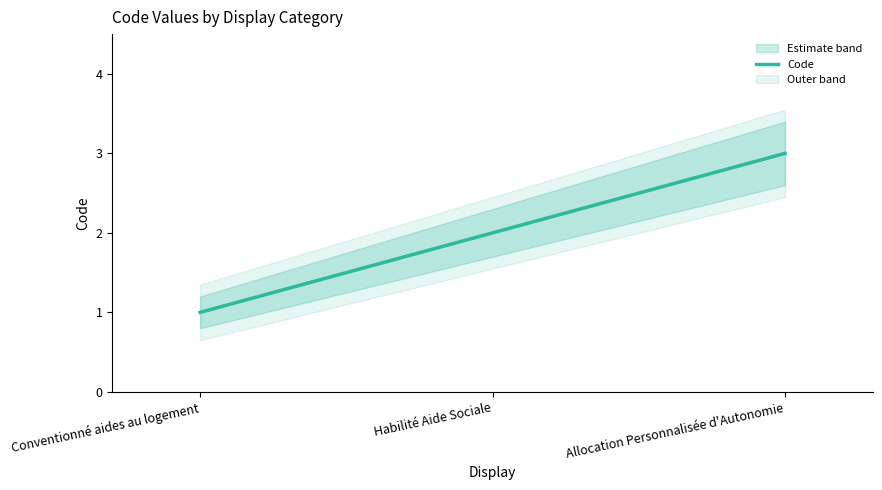

List the labels in order of value, largest first.

Allocation Personnalisée d'Autonomie, Habilité Aide Sociale, Conventionné aides au logement